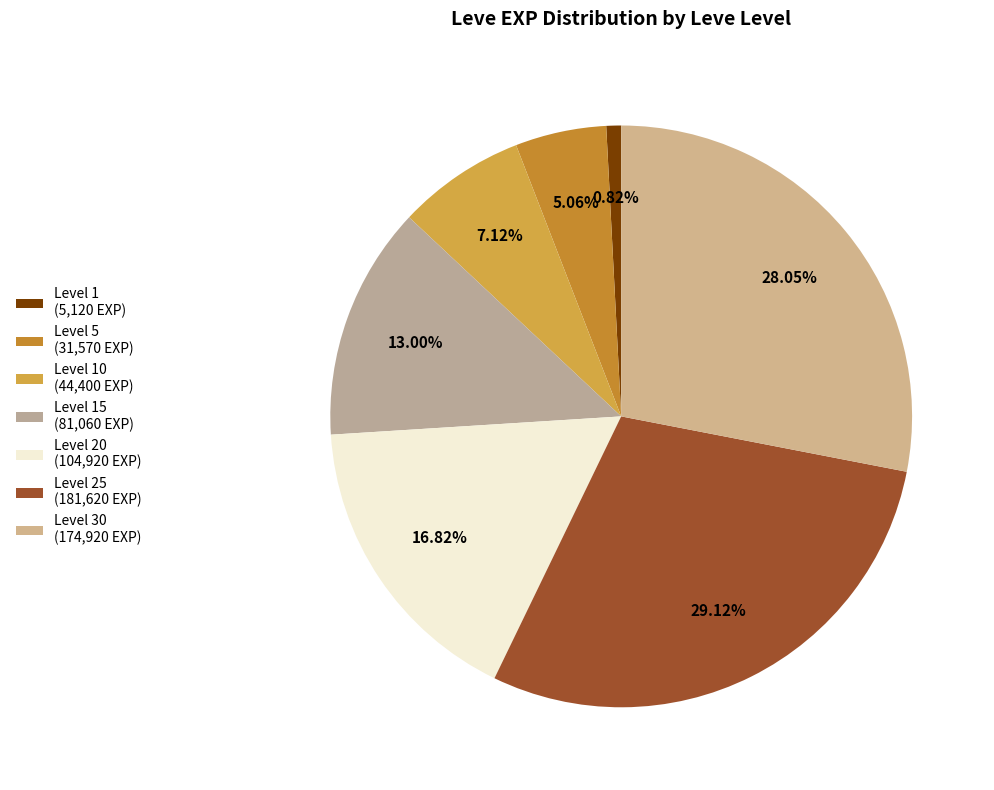

Rank the categories by value from highest to lowest.

Level 25 (181,620 EXP), Level 30 (174,920 EXP), Level 20 (104,920 EXP), Level 15 (81,060 EXP), Level 10 (44,400 EXP), Level 5 (31,570 EXP), Level 1 (5,120 EXP)